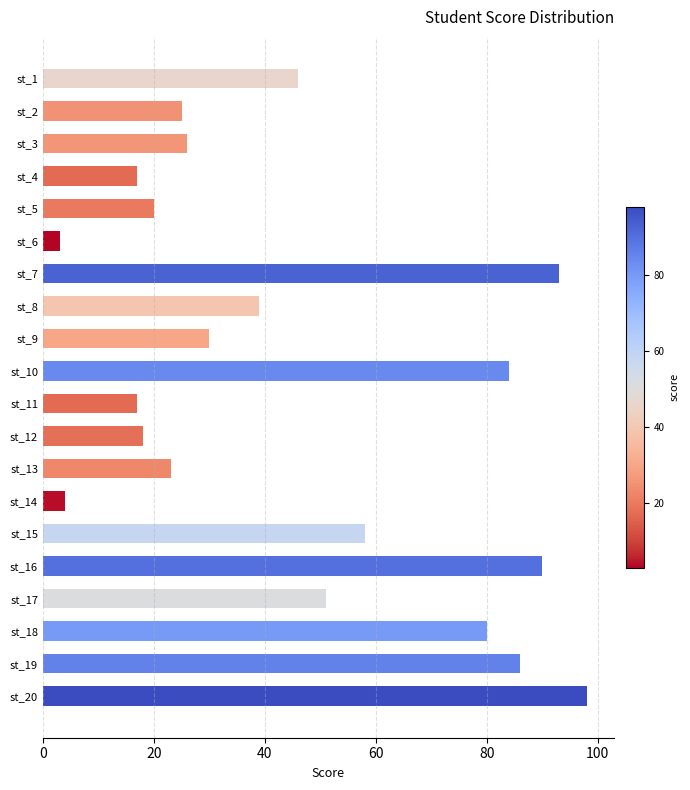

Is it true that the value at st_20 is 98?

True